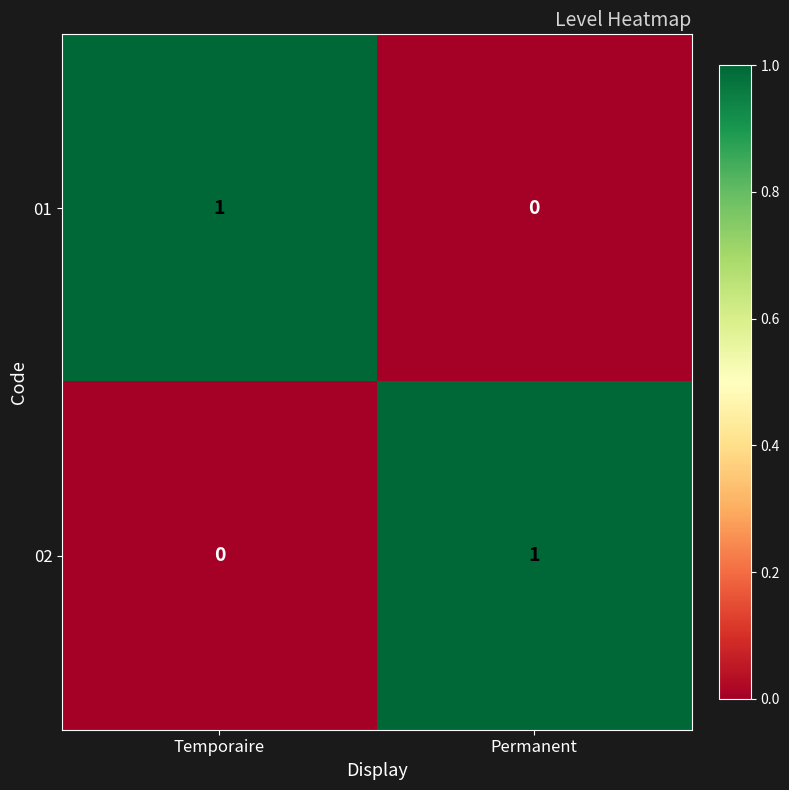

How many distinct data groups are displayed?

2